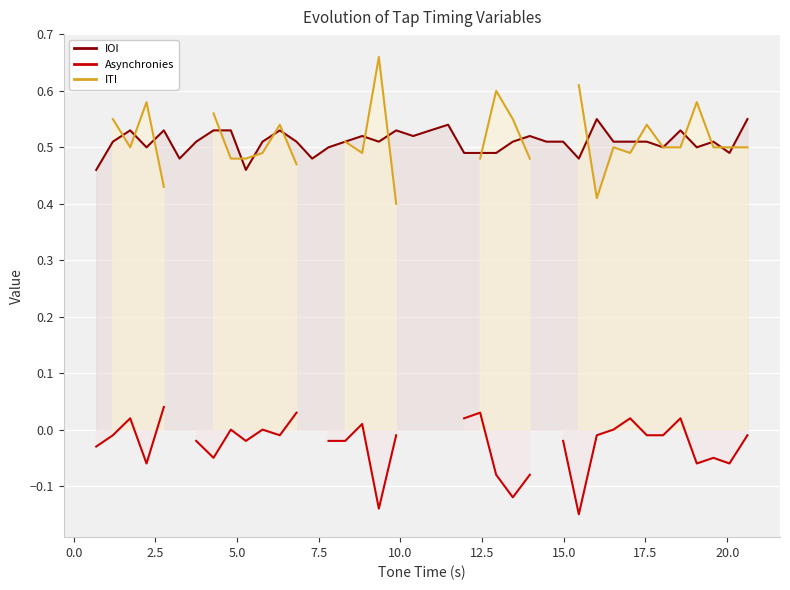

True or false: Asynchronies has more than 1 interior local peaks.

True